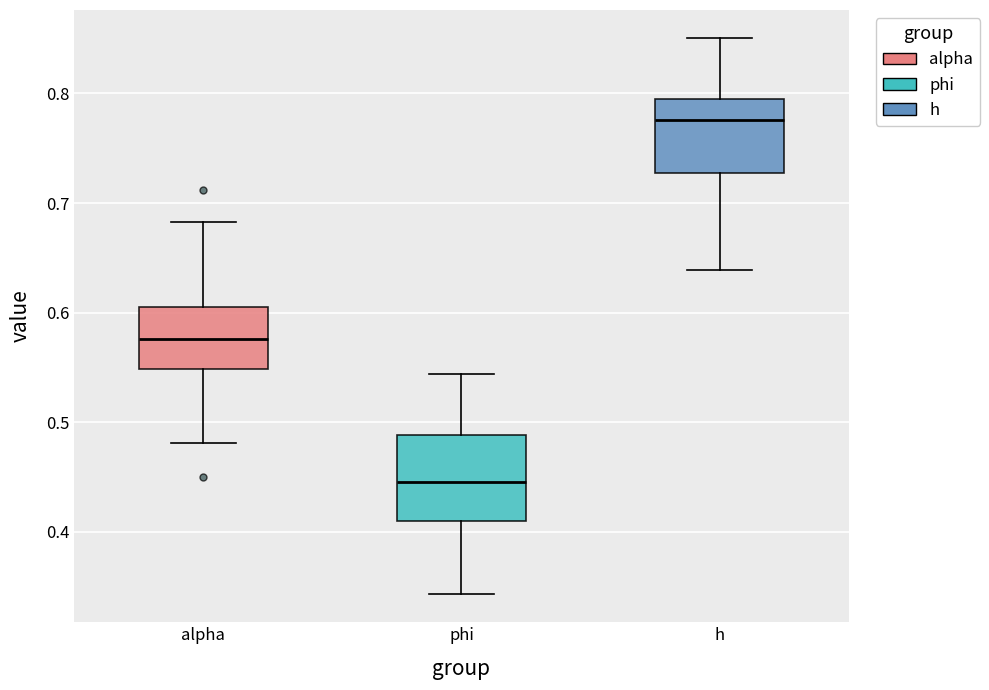

Which box is the tallest, from its lower edge to its upper edge?

phi